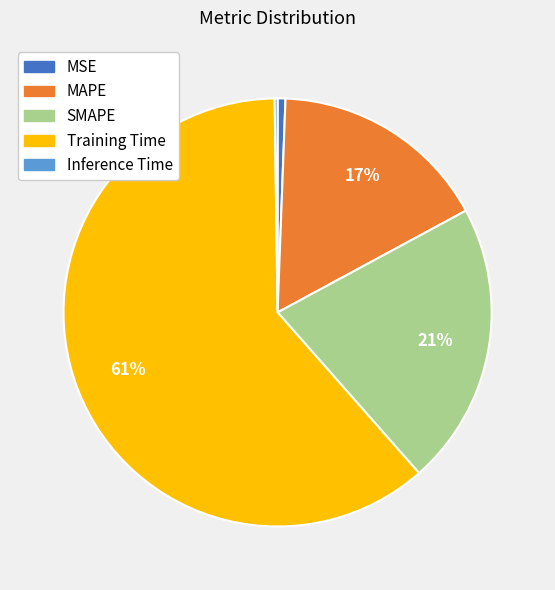

Which category has the biggest portion of the pie?

Training Time